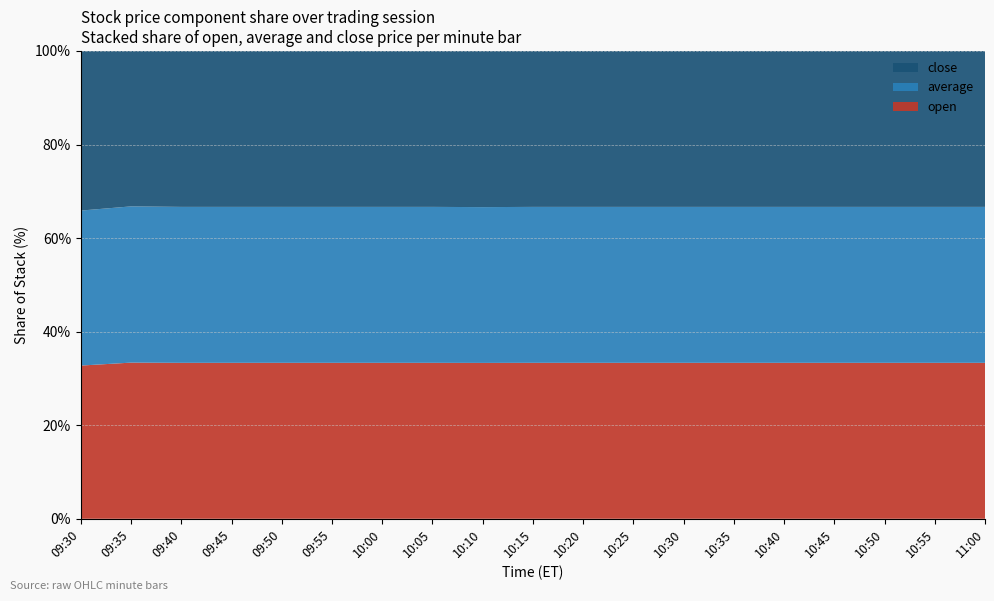

True or false: open has a value of 58.5 at 10:10.

False